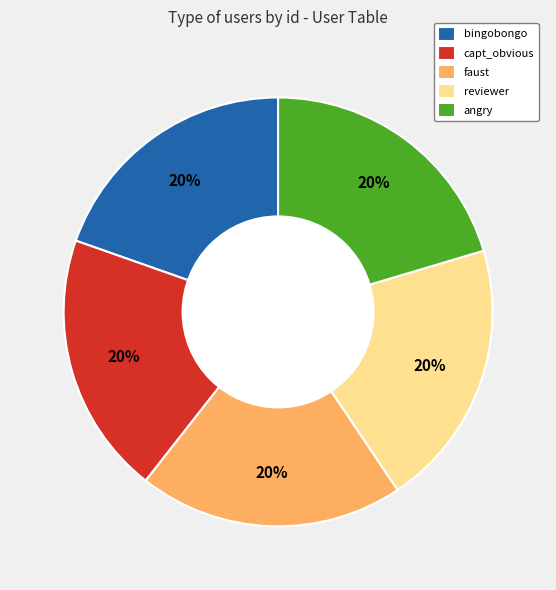

To the nearest percent, what portion does reviewer represent?

20%